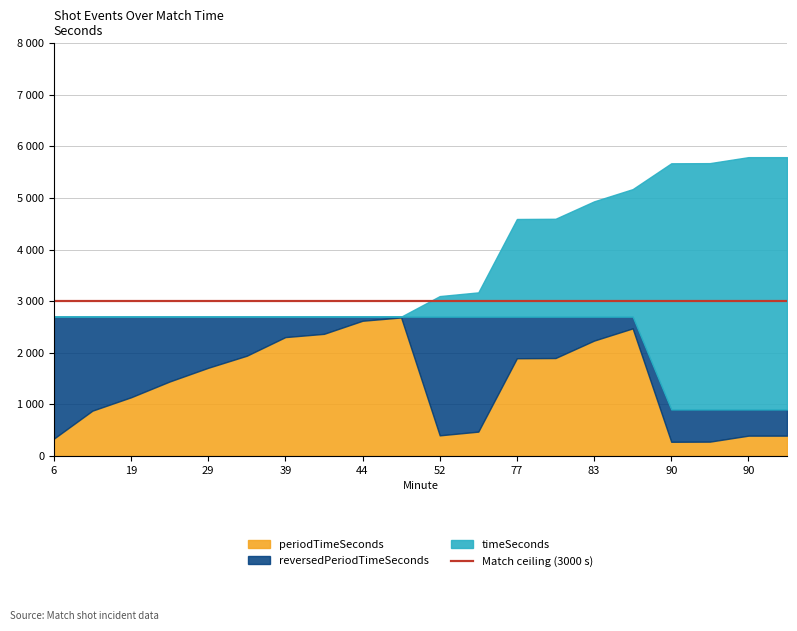

What are all the series names shown in the legend?

timeSeconds, reversedPeriodTimeSeconds, periodTimeSeconds